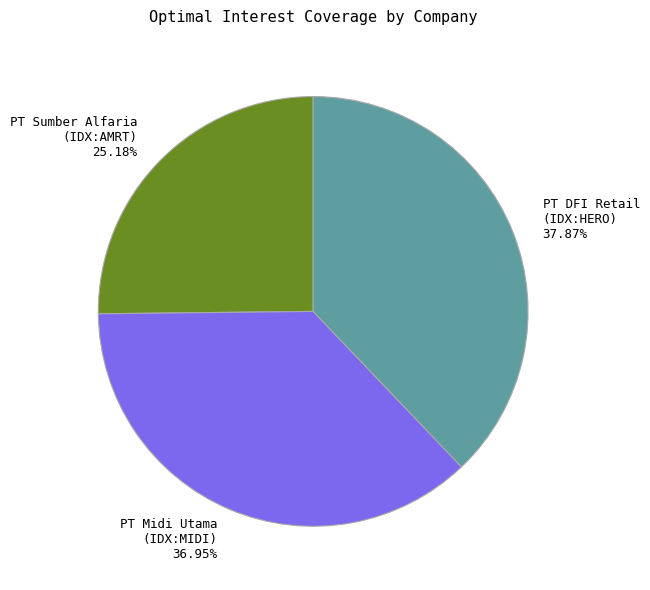

Which slice is the smallest?

PT Sumber Alfaria (IDX:AMRT) 25.18%